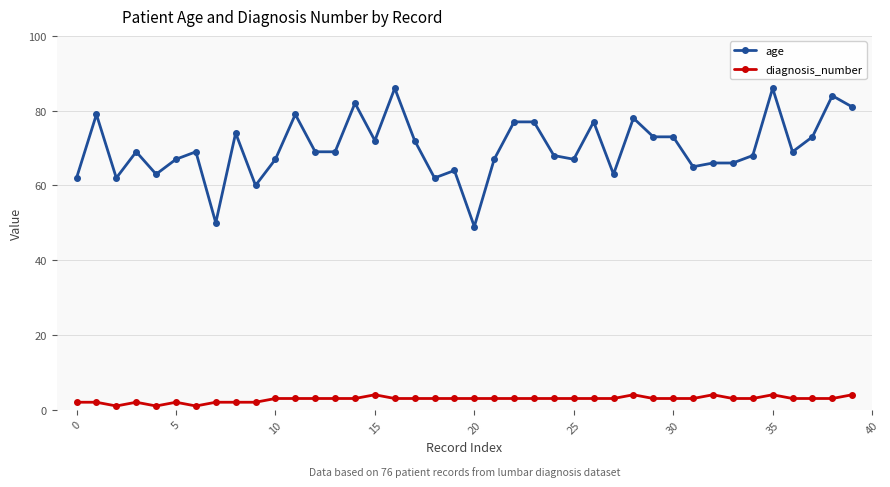

Which series has the largest total across all categories?

age